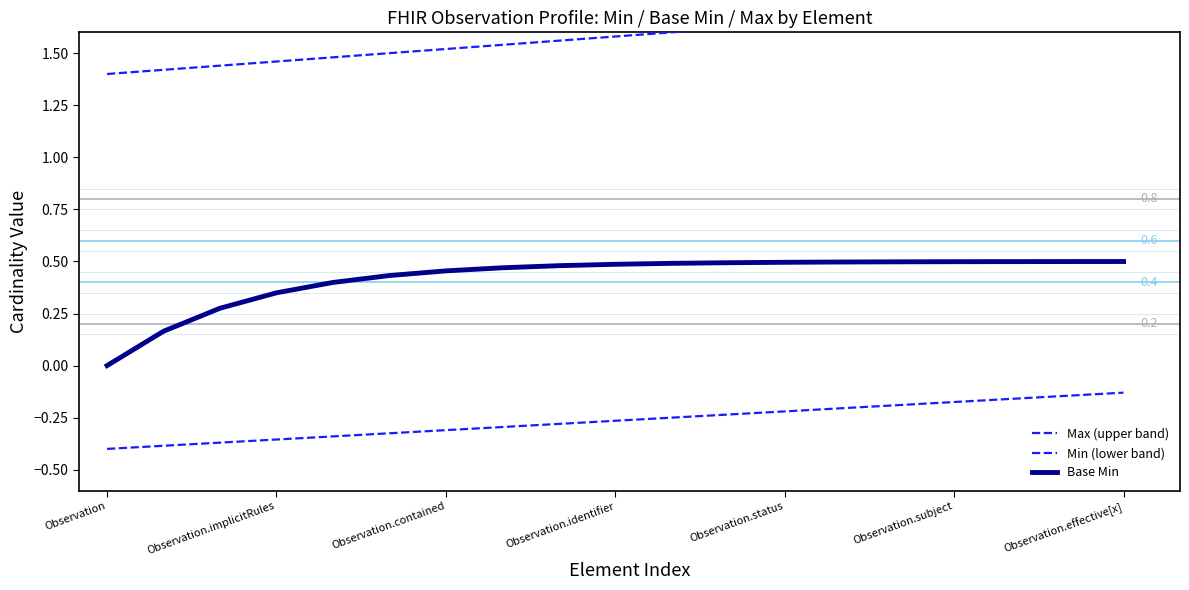

True or false: Min (lower band) has a value of -0.2 at 16.

True